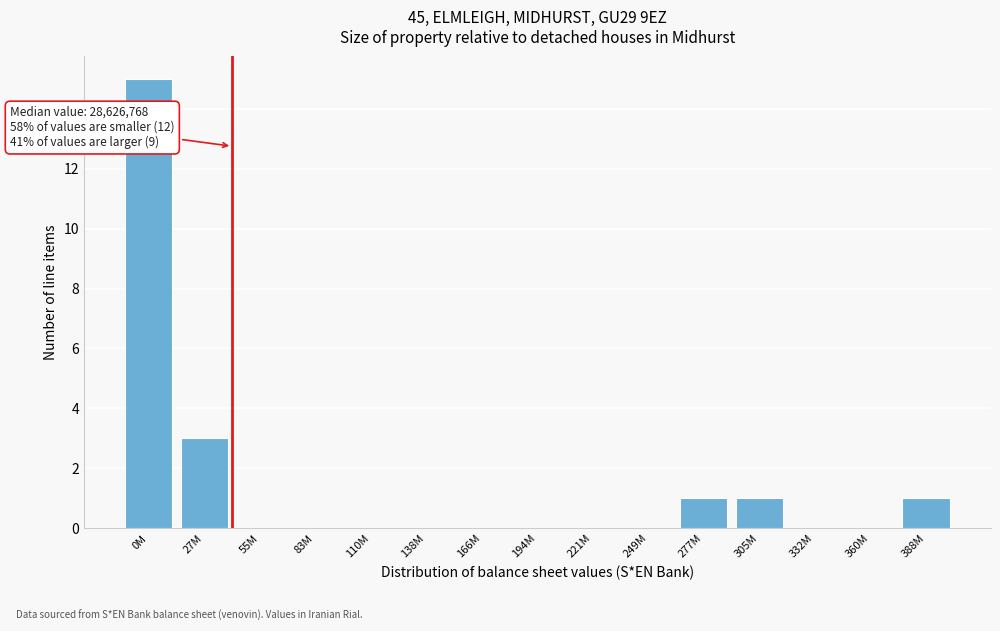

Reading left to right, extract all data points from this chart.

0M=15	27M=3	55M=0	83M=0	110M=0	138M=0	166M=0	194M=0	221M=0	249M=0	277M=1	305M=1	332M=0	360M=0	388M=1